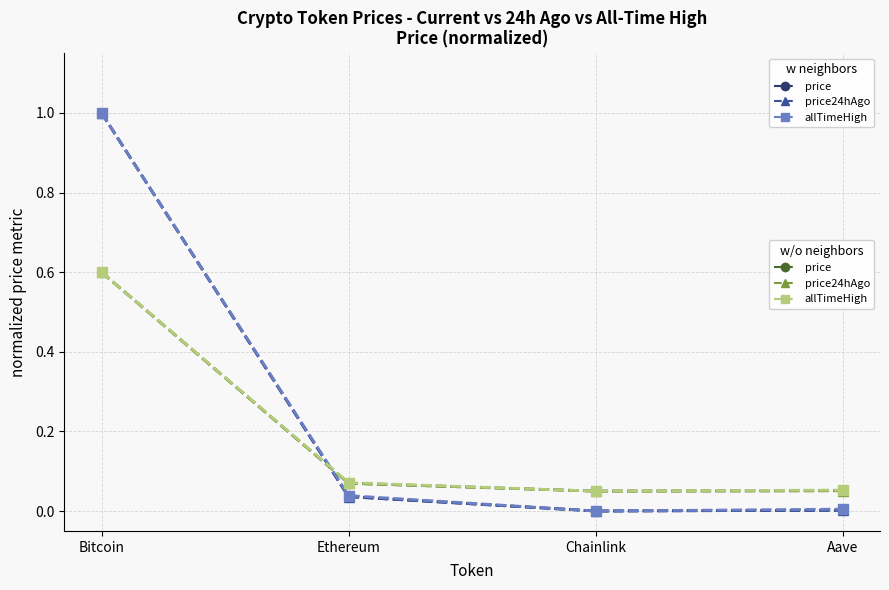

At which category is the sum across all series the highest?

Bitcoin